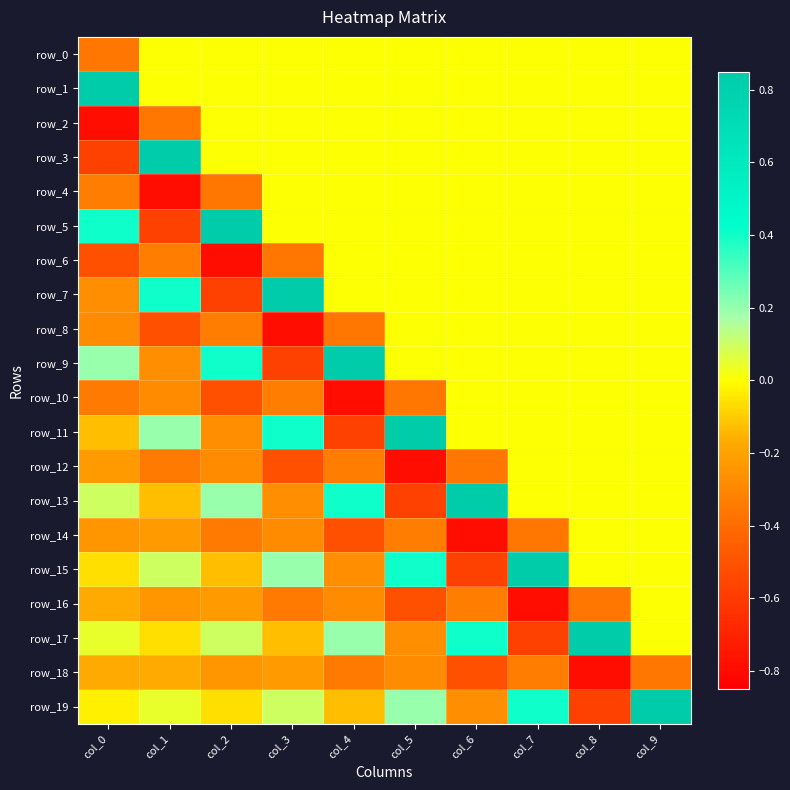

What is the average value of the row_6 series?

-0.2